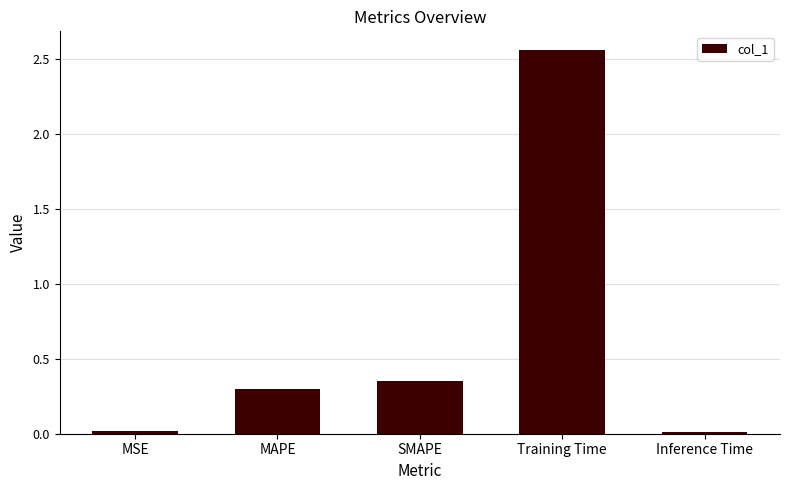

Where is the data nearest to the value 1?

SMAPE